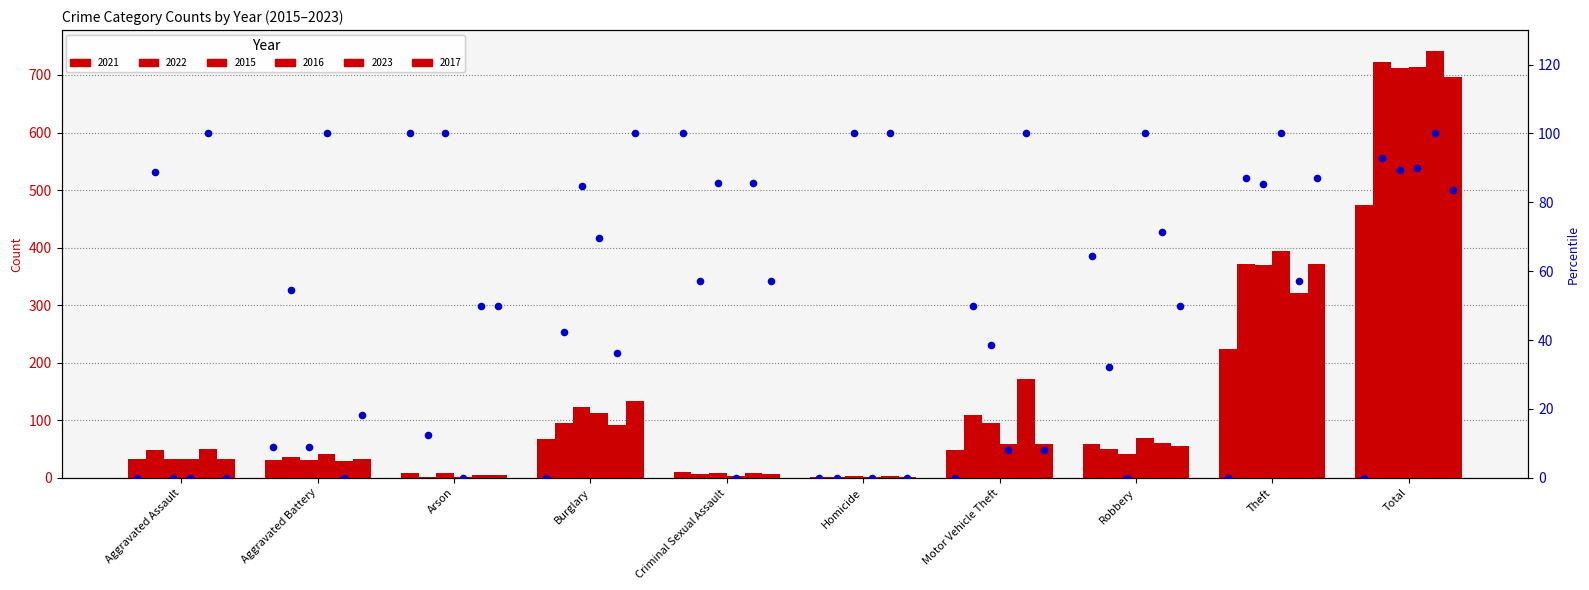

What is the ratio of the value at Aggravated Battery to the value at Arson?

0.1